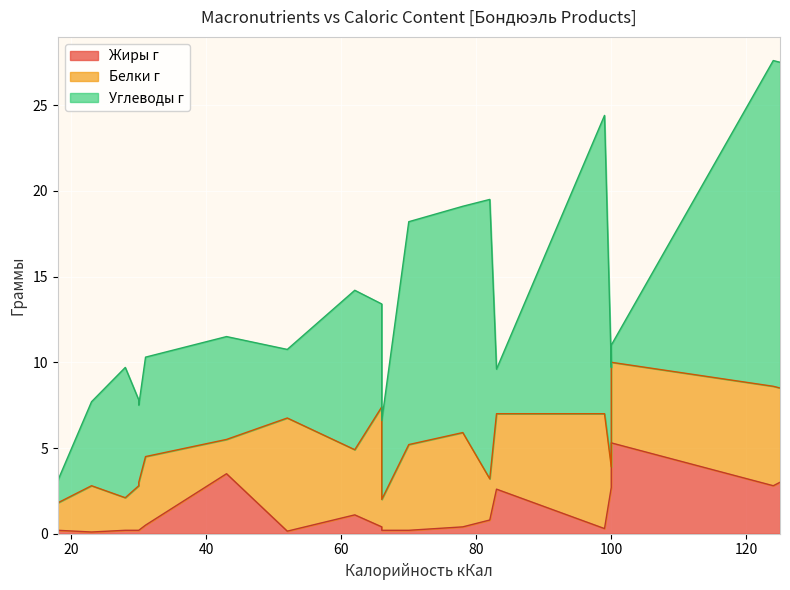

Reading left to right, list all the values displayed in this chart.

Углеводы г: 1.3	4.9	7.6	5.0	4.5	5.8	6.0	4.0	9.3	6.0	4.6	13.0	13.2	16.3	2.6	17.4	5.8	1.0	19.0	19.0
Белки г: 1.6	2.7	1.9	2.6	2.8	4.0	2.0	6.6	3.8	7.0	1.8	5.0	5.5	2.4	4.4	6.7	1.2	4.7	5.8	5.5
Жиры г: 0.2	0.1	0.2	0.2	0.2	0.5	3.5	0.1	1.1	0.4	0.2	0.2	0.4	0.8	2.6	0.3	2.7	5.3	2.8	3.0